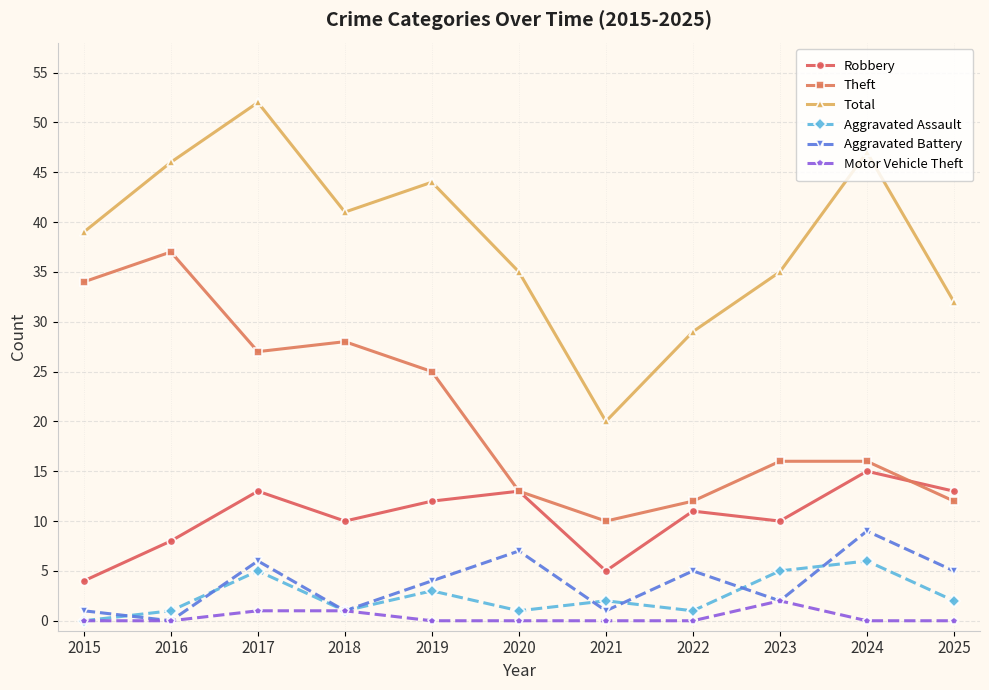

True or false: Aggravated Assault and Robbery cross at least once.

False